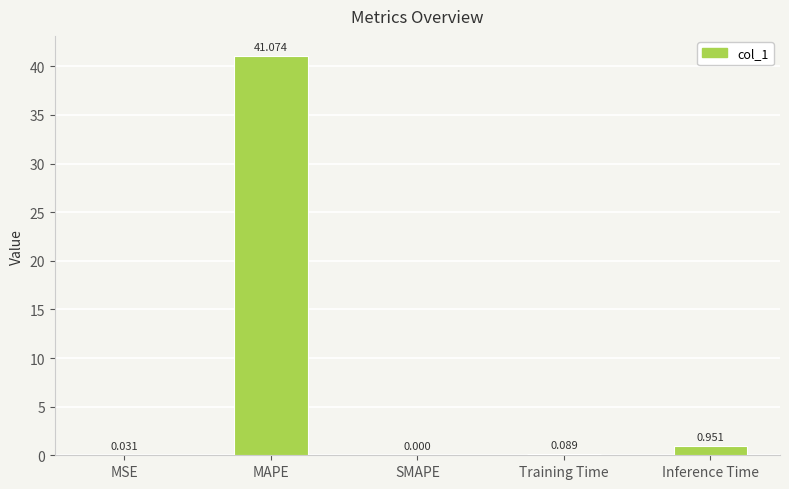

Which category has the highest value across all series?

MAPE